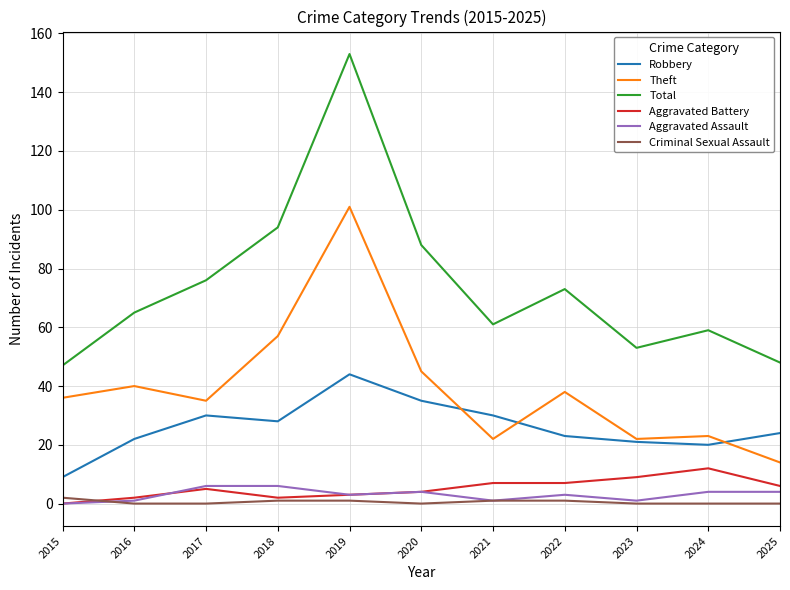

The value of Robbery at 2021 is 30. True or false?

True